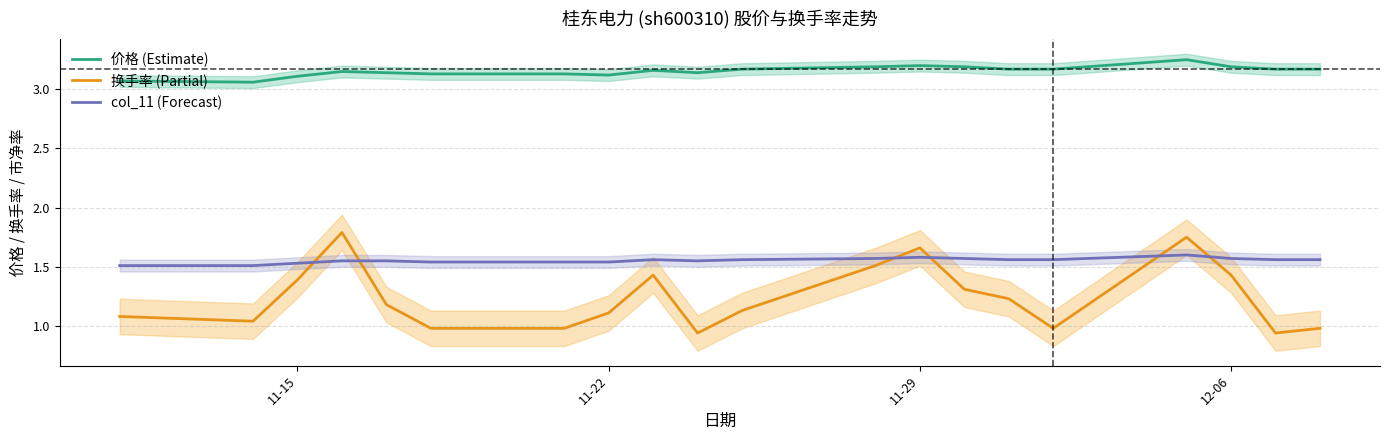

The 换手率 (Partial) series shows 0.8 at 11-15. True or false?

False